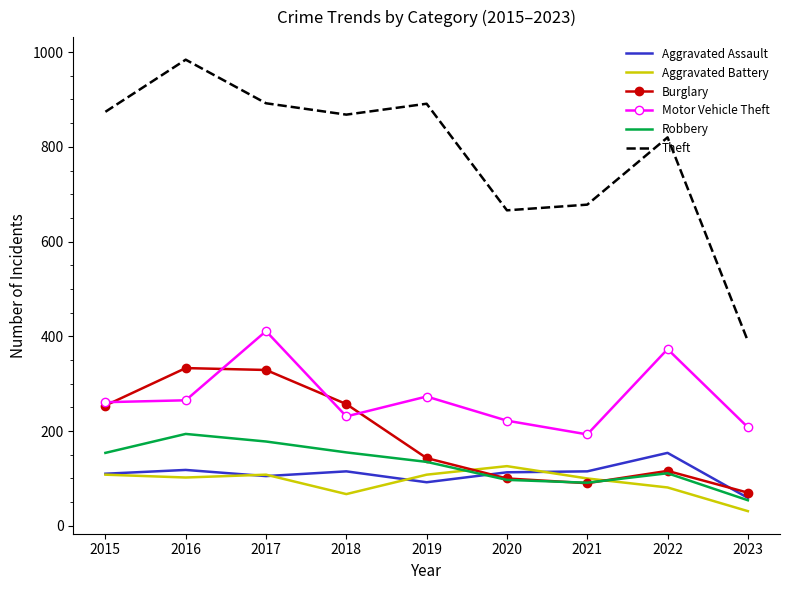

What is the minimum value for Robbery?

54